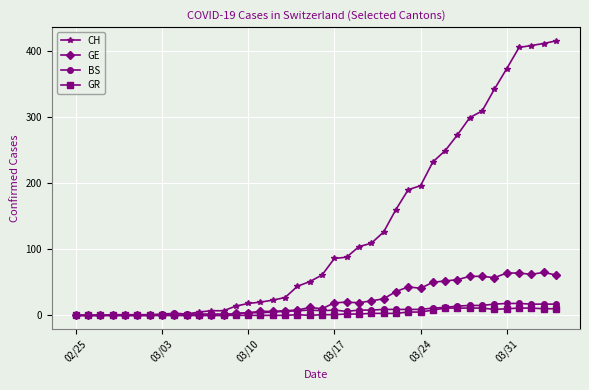

What is the value of the BS point at the 24th from the left?

8